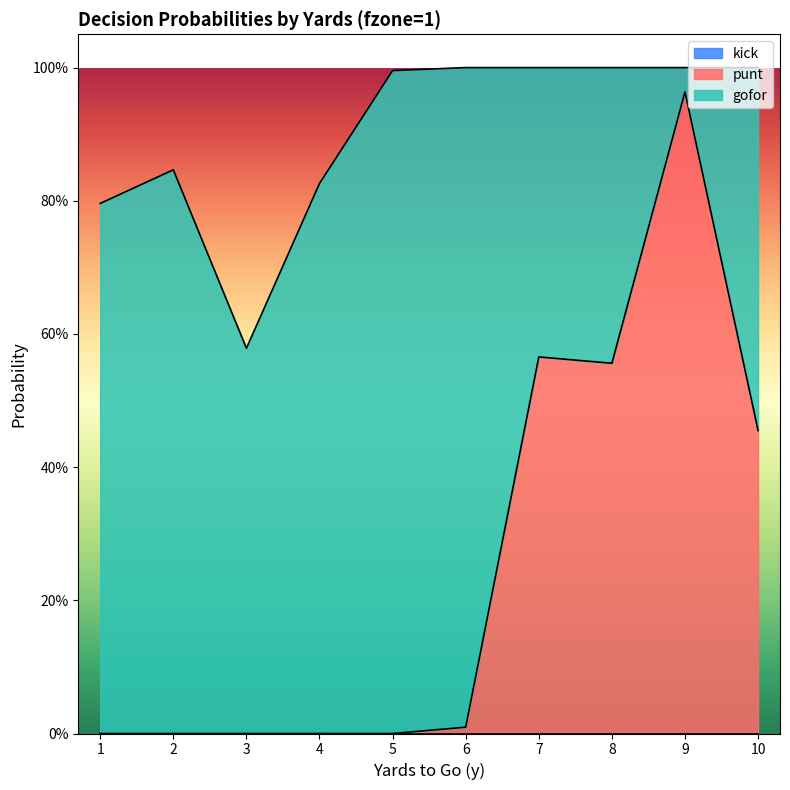

What is the difference between the maximum and minimum values in the gofor series?

1.0